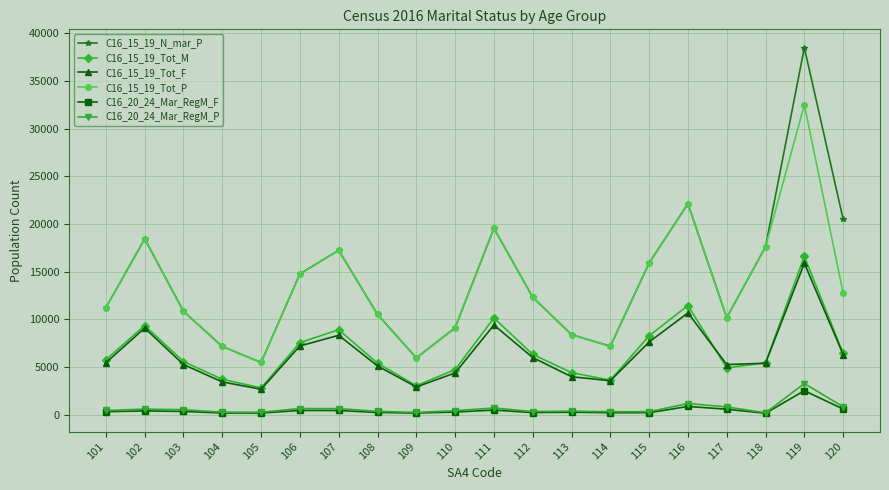

At which category is the sum across all series the highest?

119